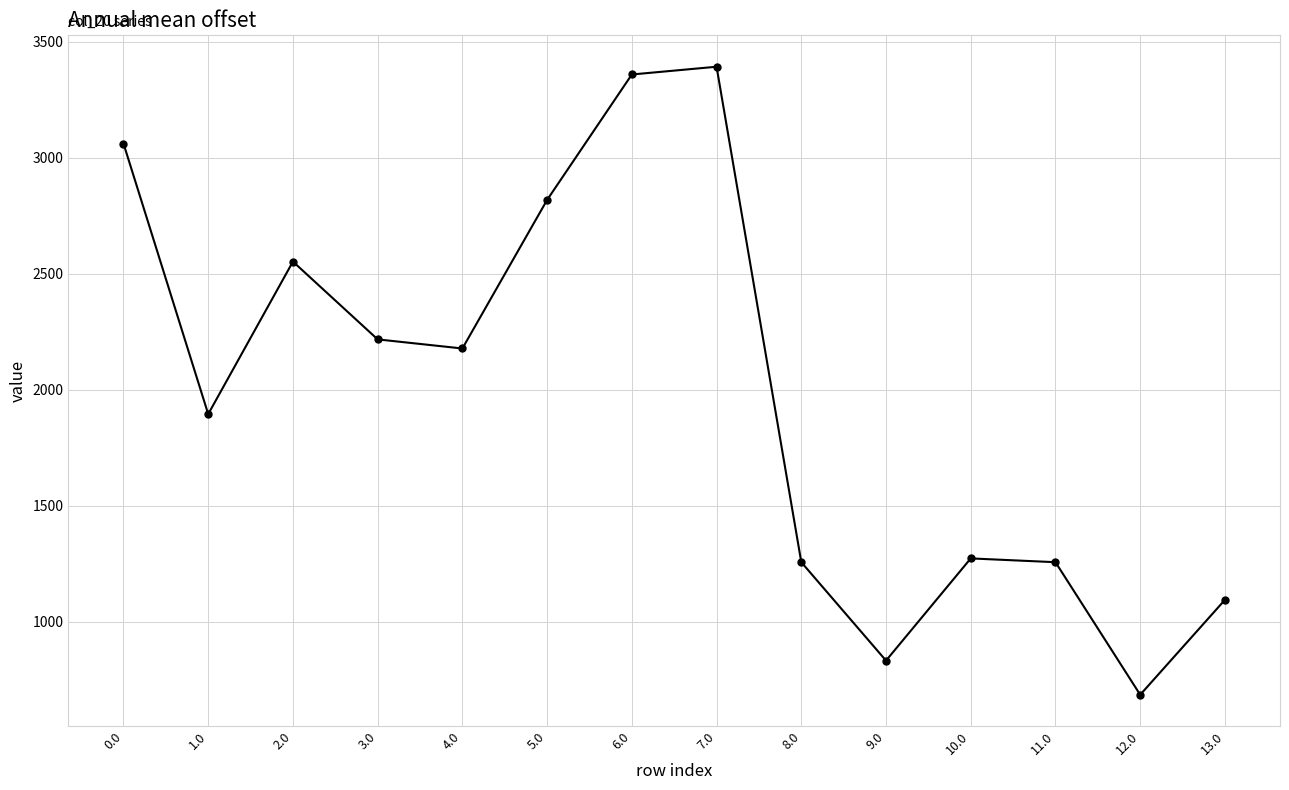

How many points are higher than both their immediate neighbors (excluding endpoints)?

3